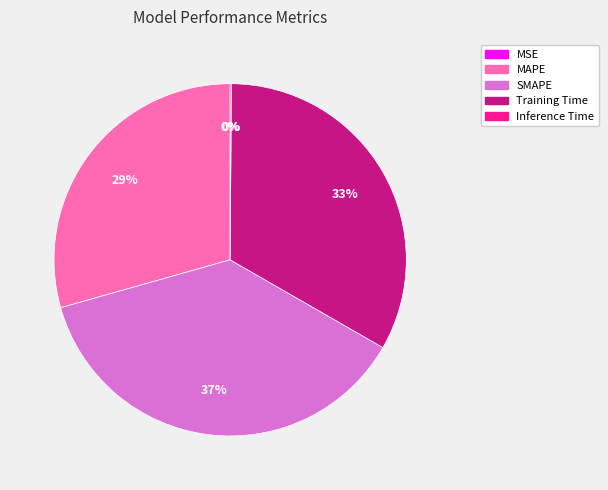

Which has a higher value, SMAPE or MAPE?

SMAPE